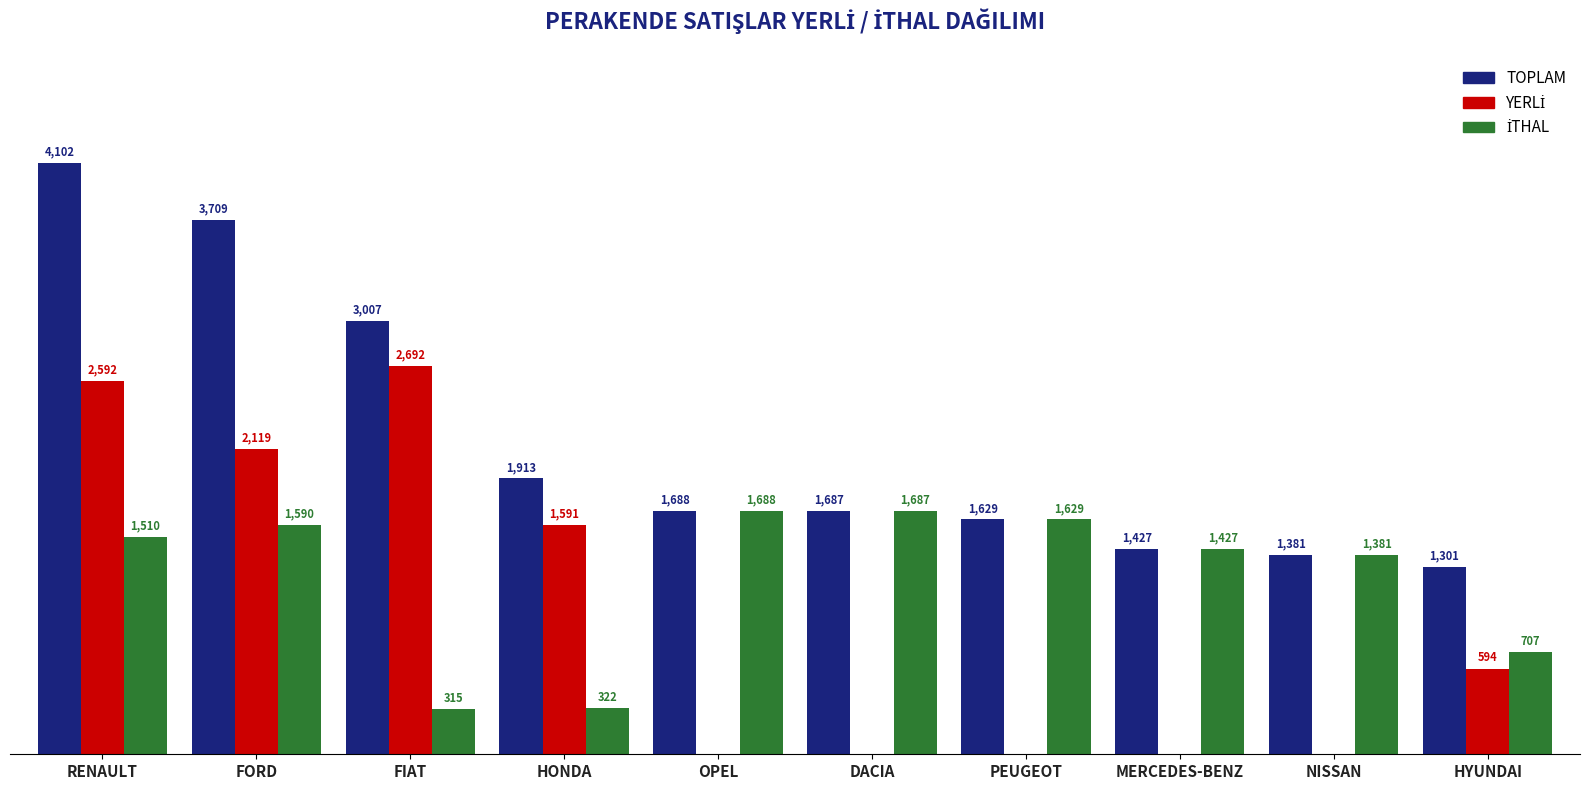

Which series has the largest total across all categories?

TOPLAM